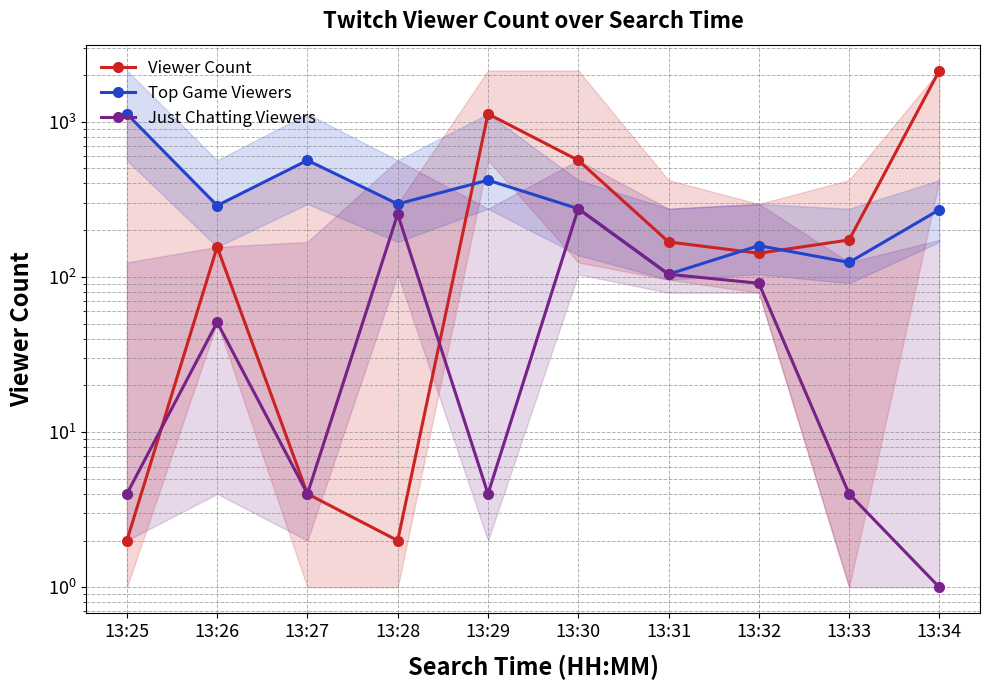

Reading right to left, extract all data points from this chart.

Viewer Count: 13:34=2137	13:33=173	13:32=142	13:31=168	13:30=564	13:29=1123	13:28=2	13:27=4	13:26=156	13:25=2
Top Game Viewers: 13:34=271	13:33=124	13:32=159	13:31=104	13:30=275	13:29=420	13:28=295	13:27=564	13:26=288	13:25=1123
Just Chatting Viewers: 13:34=1	13:33=4	13:32=91	13:31=104	13:30=275	13:29=4	13:28=254	13:27=4	13:26=51	13:25=4